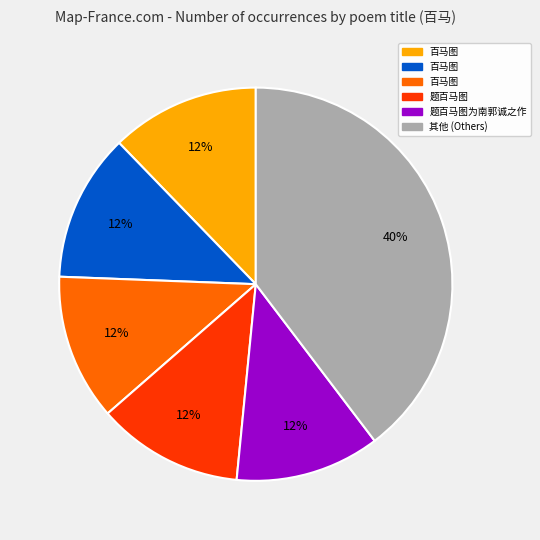

Count the number of slices in the pie.

6